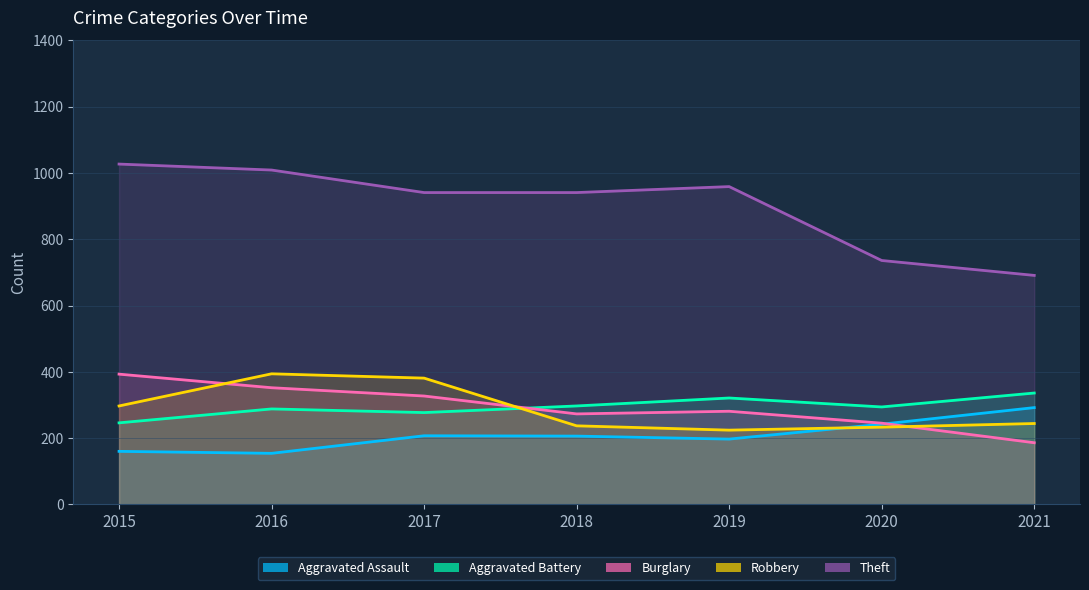

At which label does Aggravated Assault first exceed 206?

2017